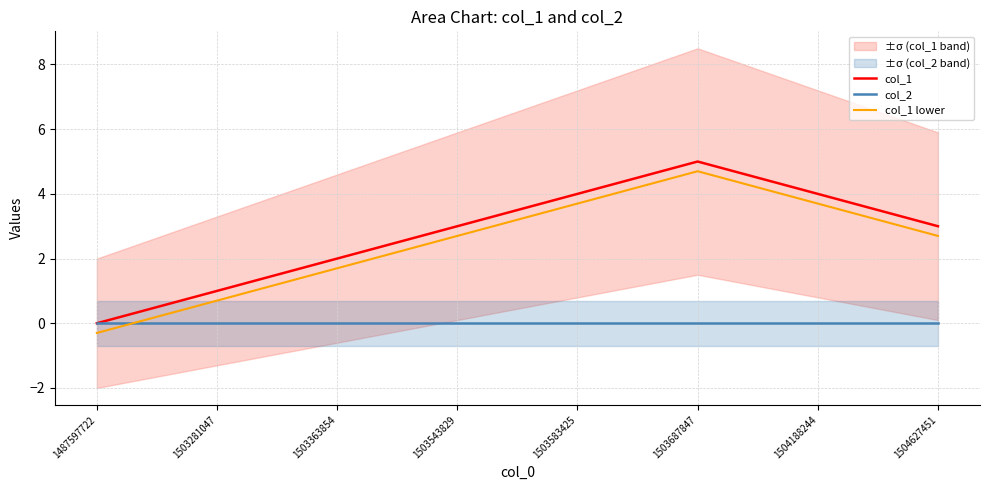

Rank the categories by col_1 lower value from lowest to highest.

1487597722, 1503281047, 1503363854, 1503543829, 1504627451, 1503583425, 1504188244, 1503687847